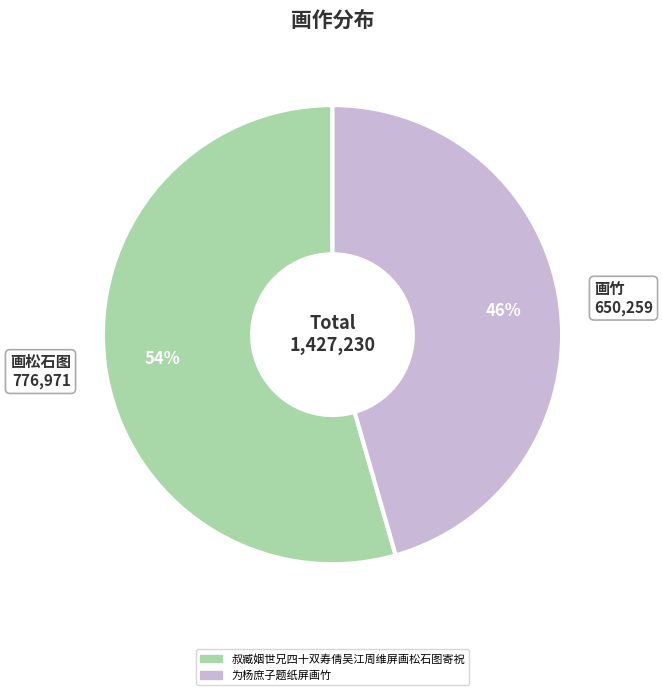

To the nearest percent, what is the average slice percentage?

50%